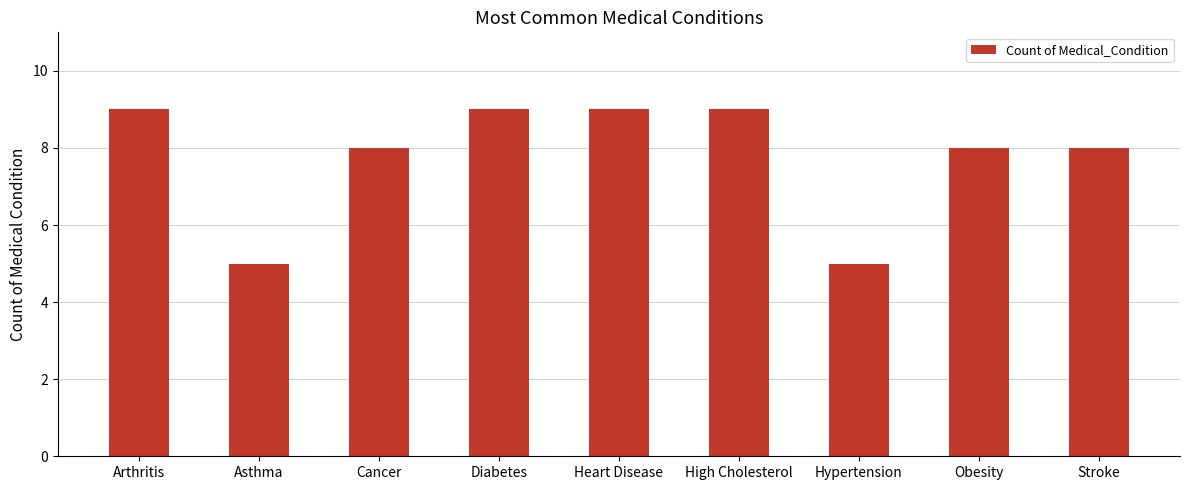

What is the average value?

8